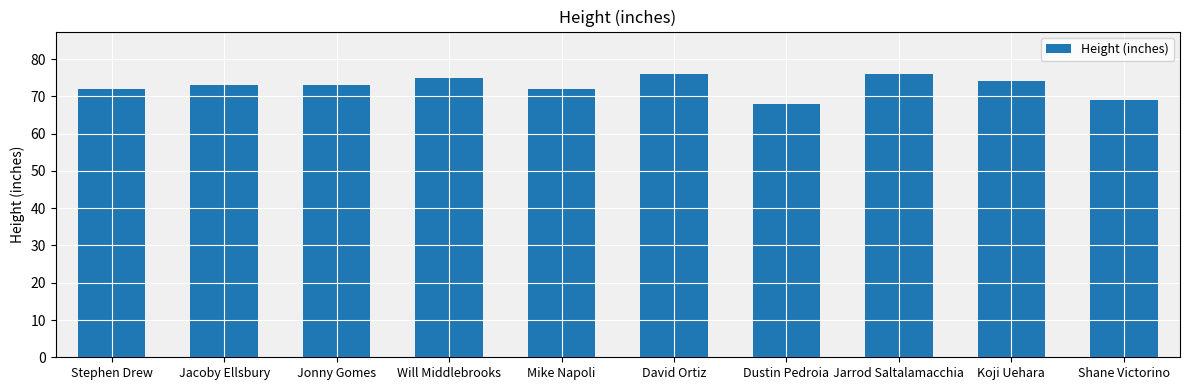

Read the value at Dustin Pedroia.

68